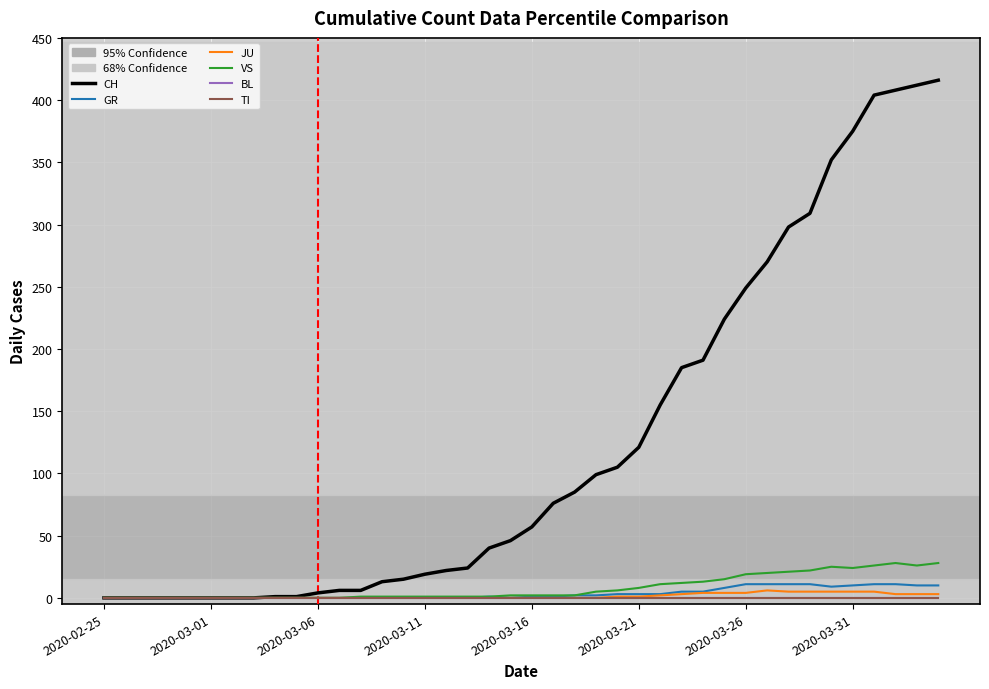

Is this an area chart (filled region under the line)?

No